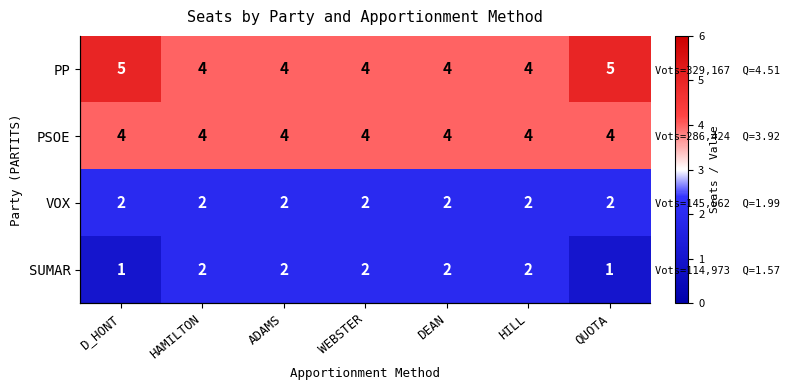

What is the total value across all series at DEAN?

12